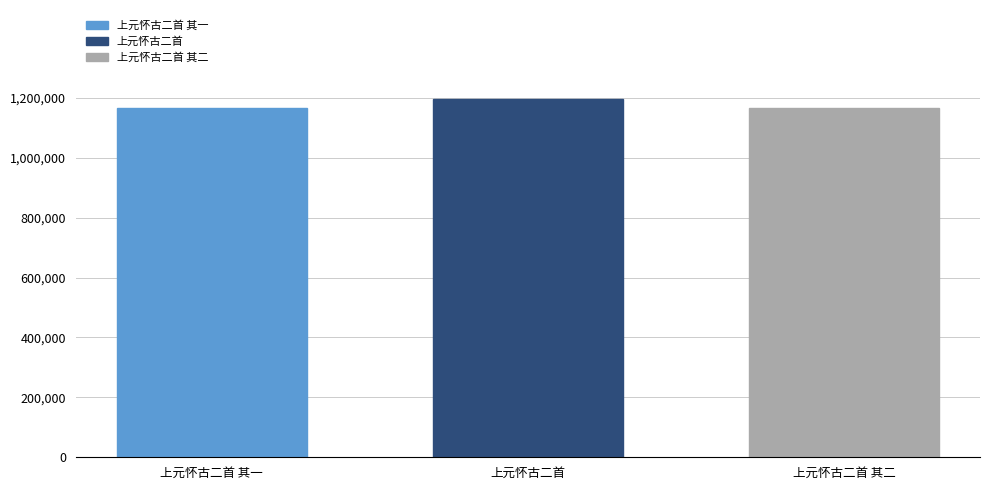

Where does the data first go above 1167345?

上元怀古二首